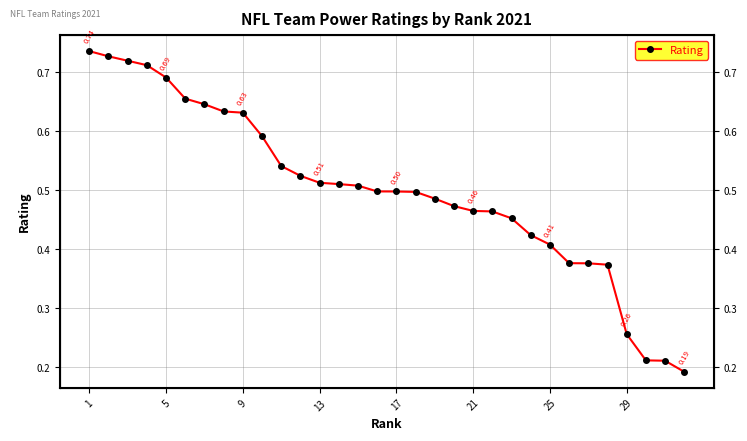

True or false: the data shows 0.7 at 5.

True